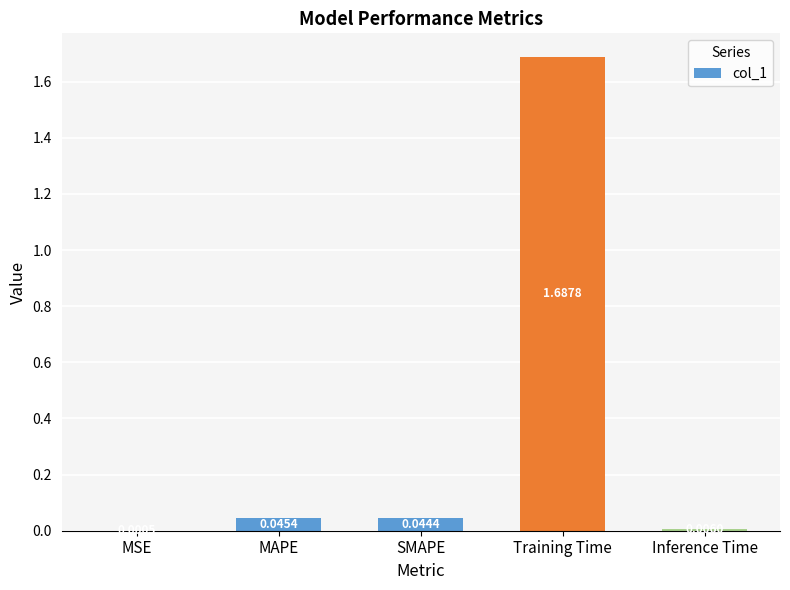

Count the number of data series in this chart.

1